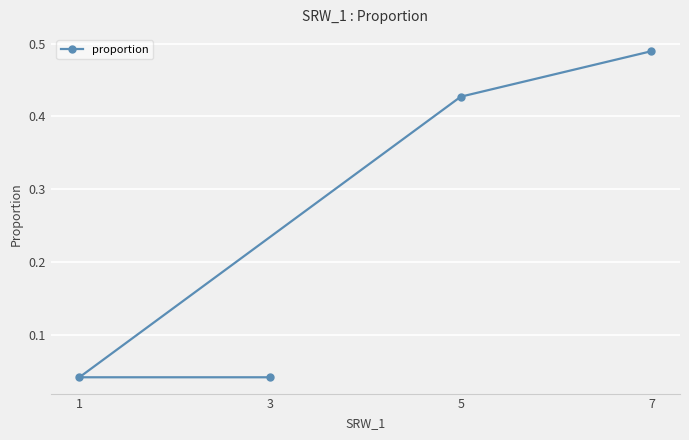

Which has a higher value, 5 or 1?

5